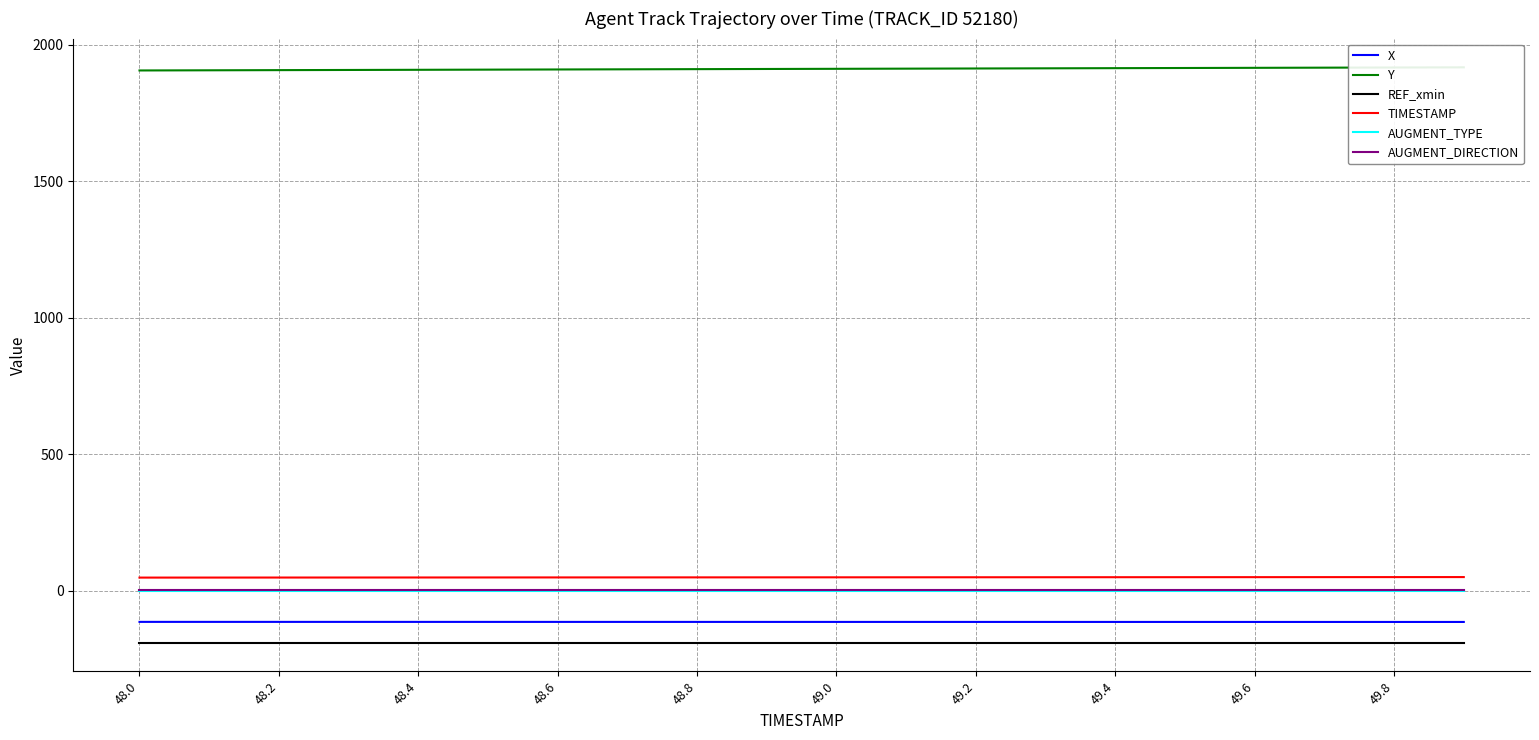

True or false: Y and REF_xmin cross at least once.

False